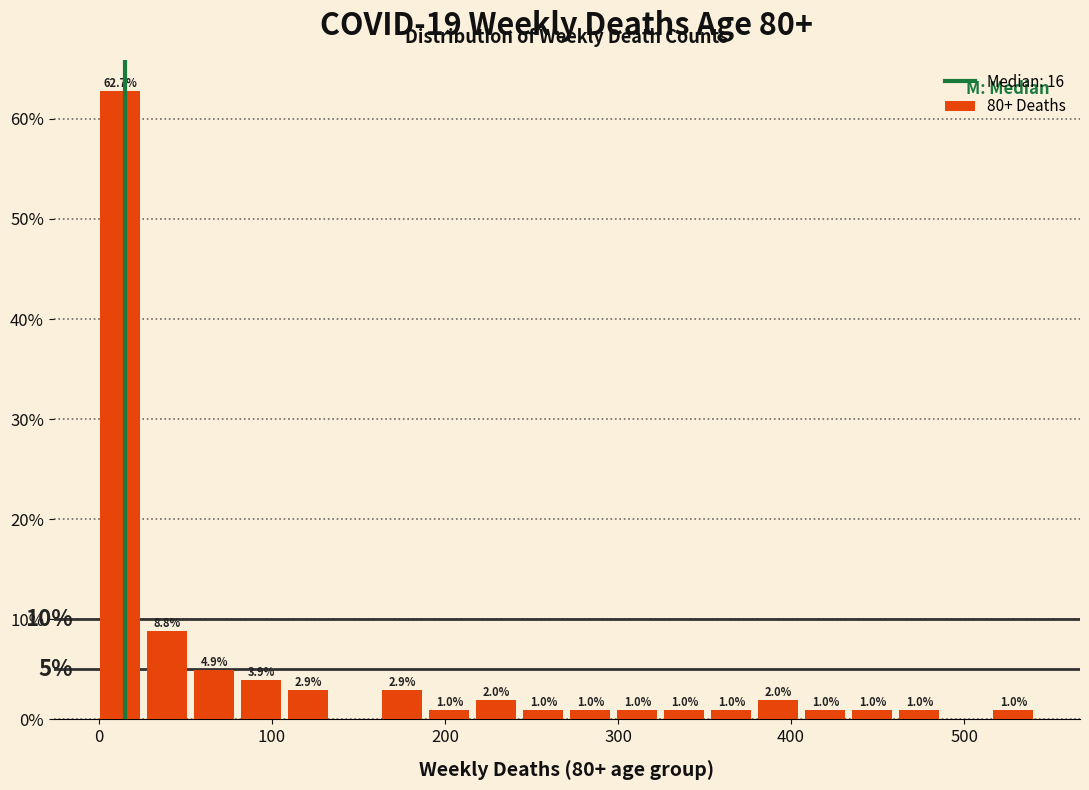

Read against the x-axis, roughly where is the centre of the tallest bar?

10